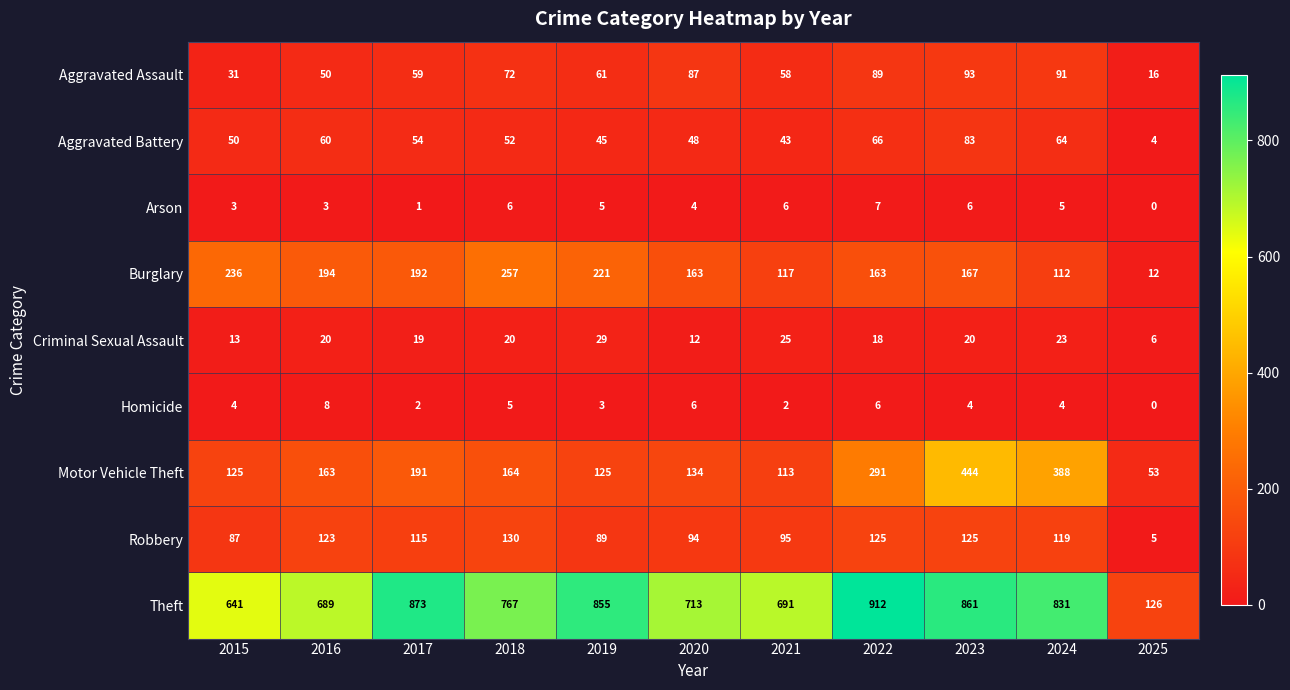

Rank the series by their maximum value, from highest to lowest.

Theft, Motor Vehicle Theft, Burglary, Robbery, Aggravated Assault, Aggravated Battery, Criminal Sexual Assault, Homicide, Arson